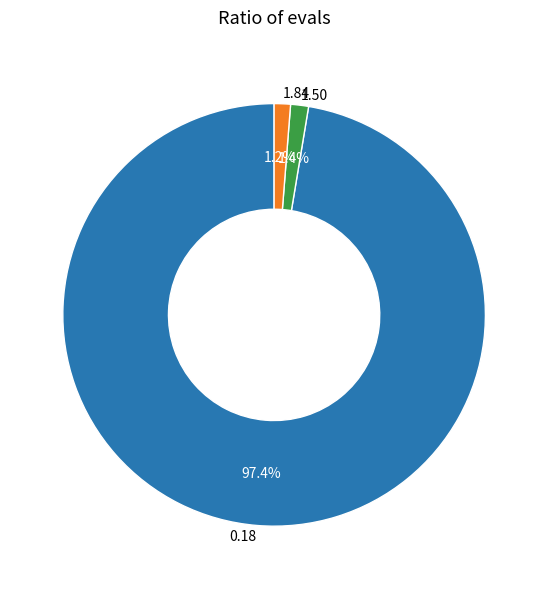

To the nearest percent, what is the average slice percentage?

33%